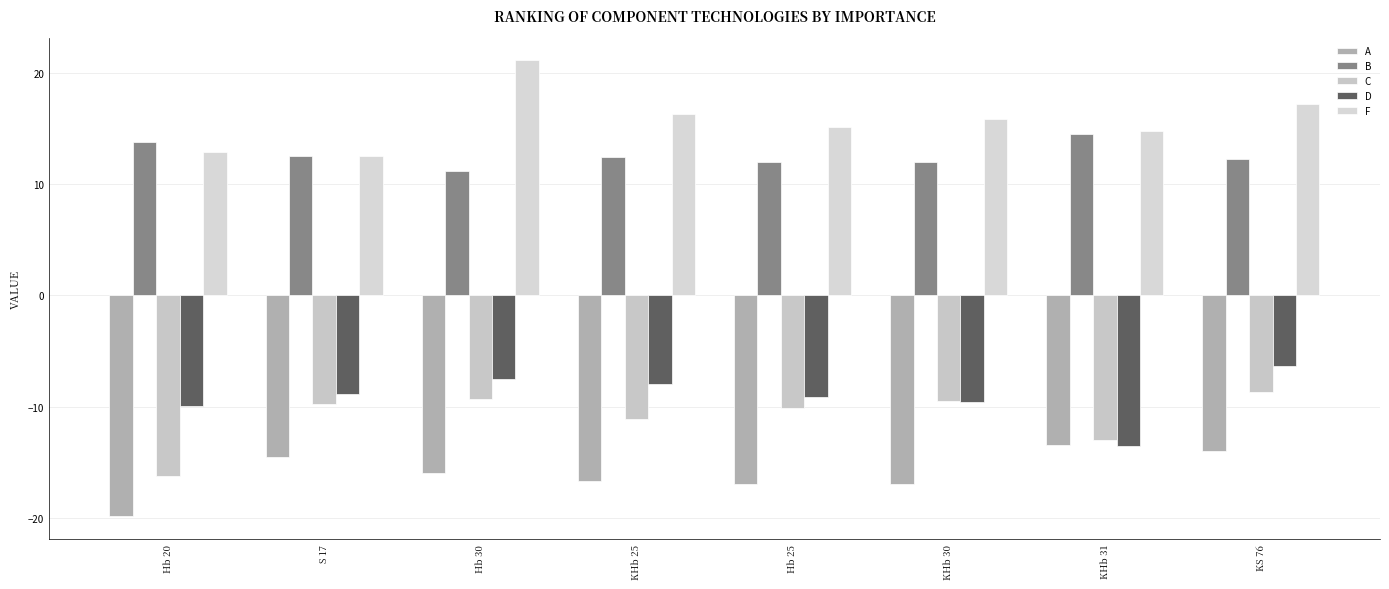

What position from the right is Hb 20?

8